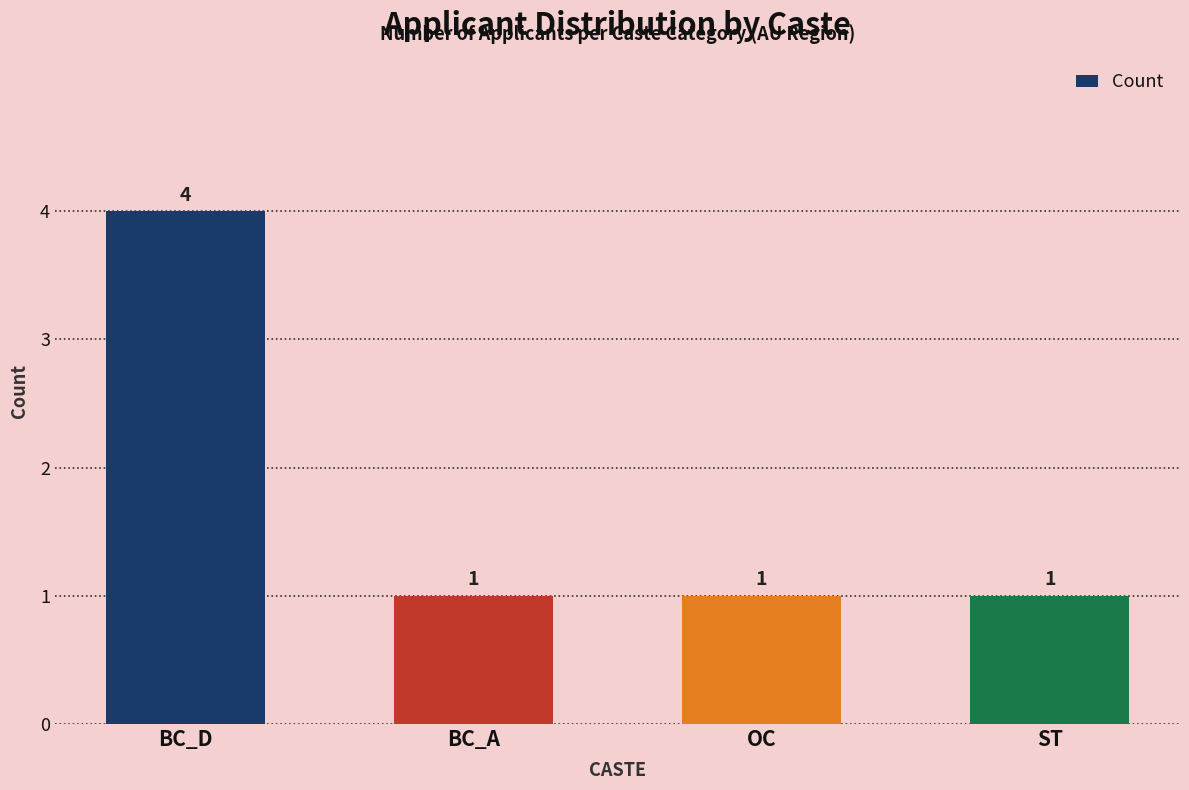

Which category has the highest value across all series?

BC_D